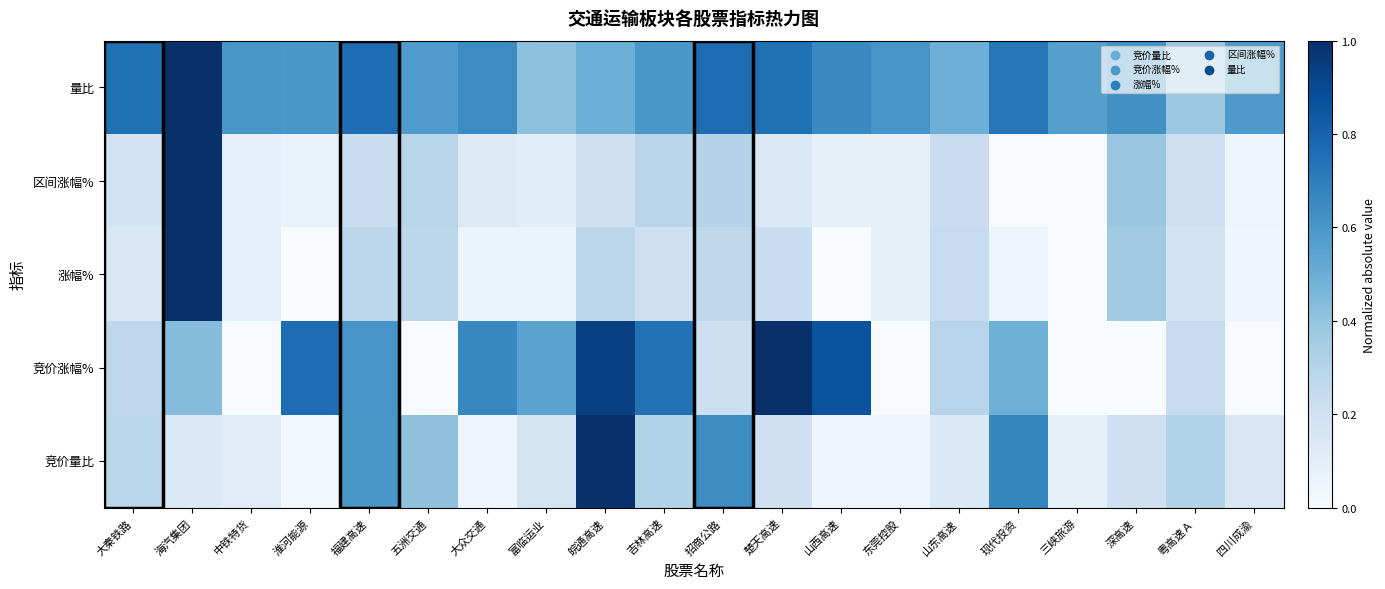

Which label corresponds to the smallest value in the chart?

中铁特货